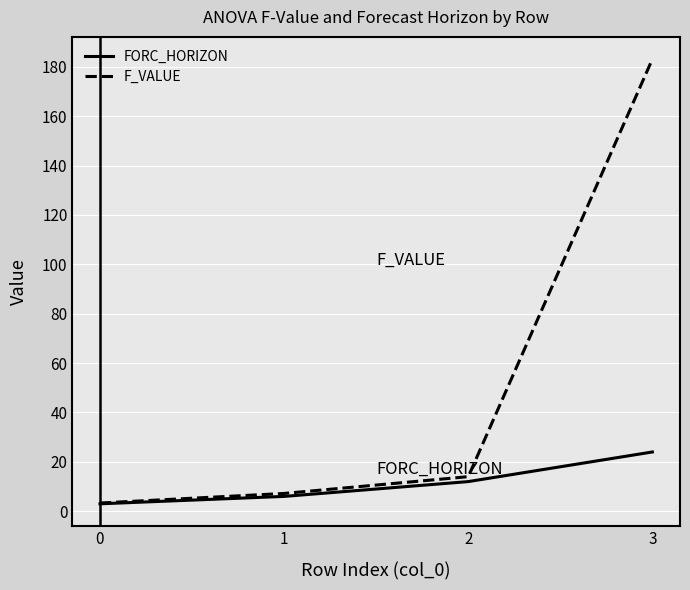

Rank the categories by FORC_HORIZON value from lowest to highest.

0, 1, 2, 3